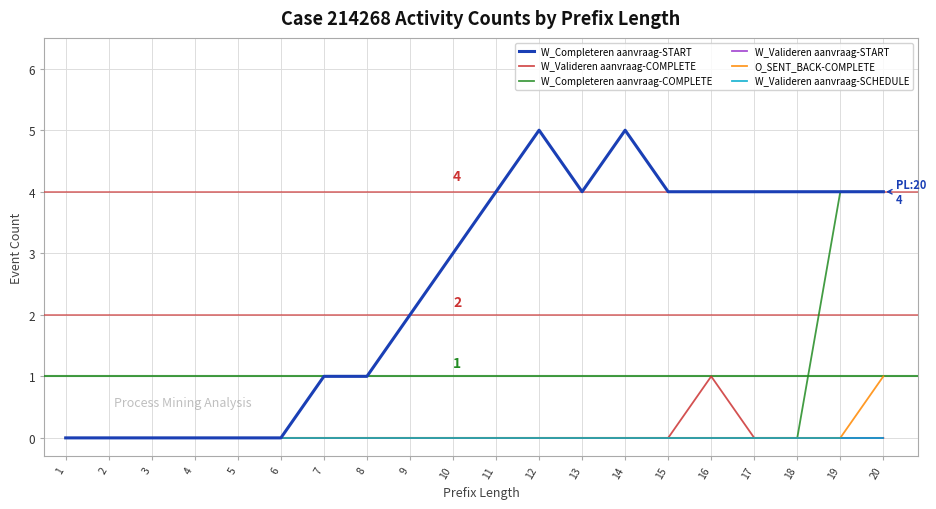

What is the sum of all W_Completeren aanvraag-COMPLETE values?

8